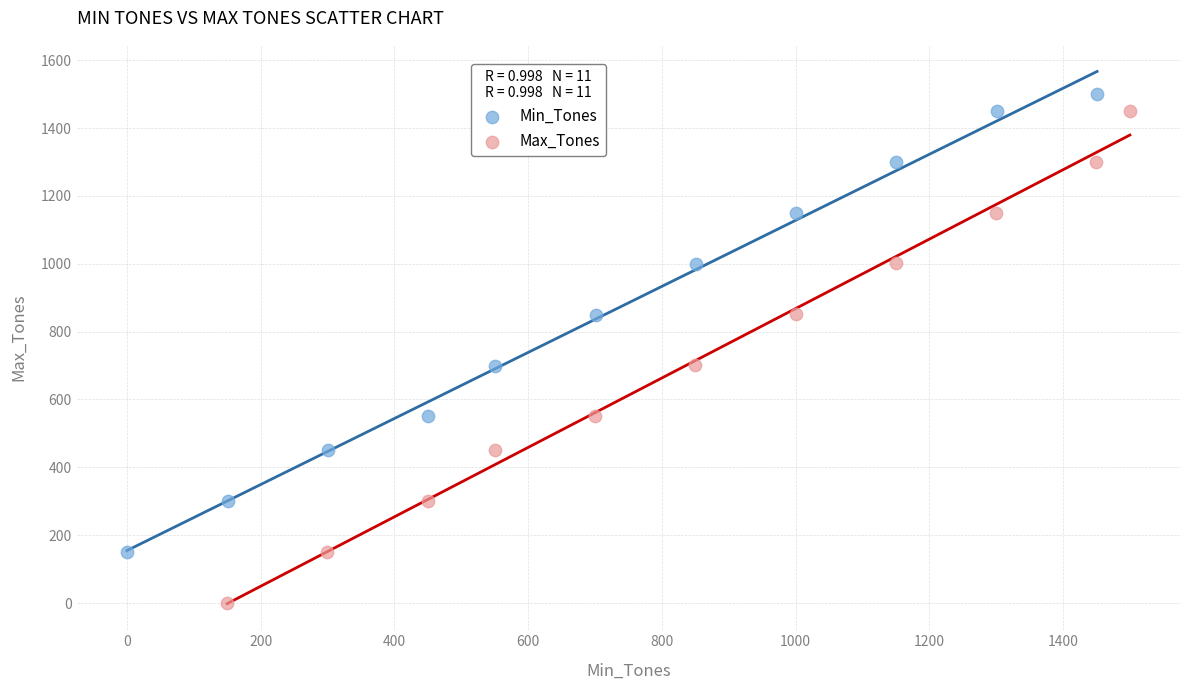

Which series contains the highest Y value?

Min_Tones